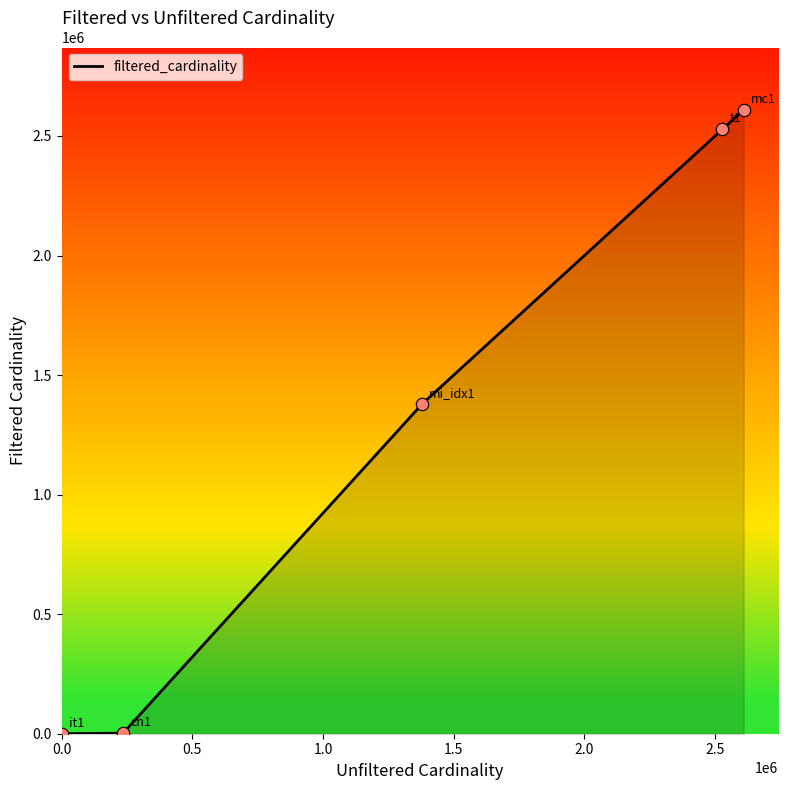

What is the difference between the maximum and minimum values?

2609128